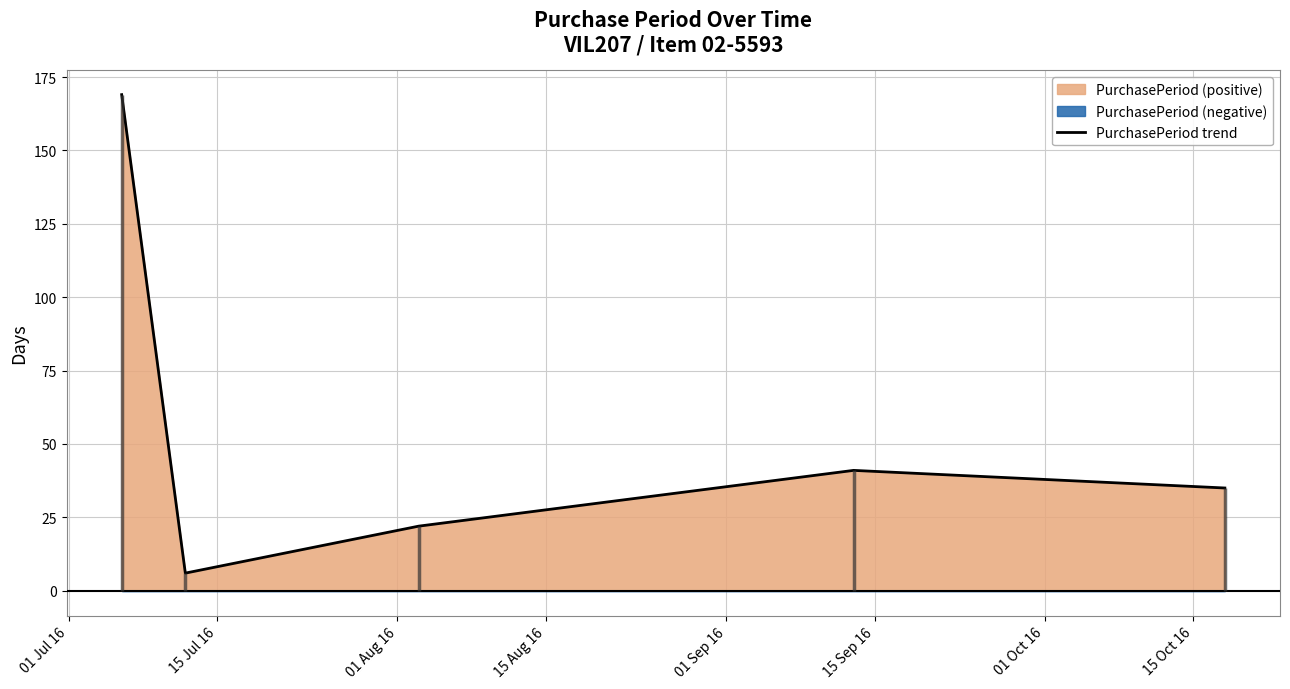

What is the difference between the maximum and minimum values?

163